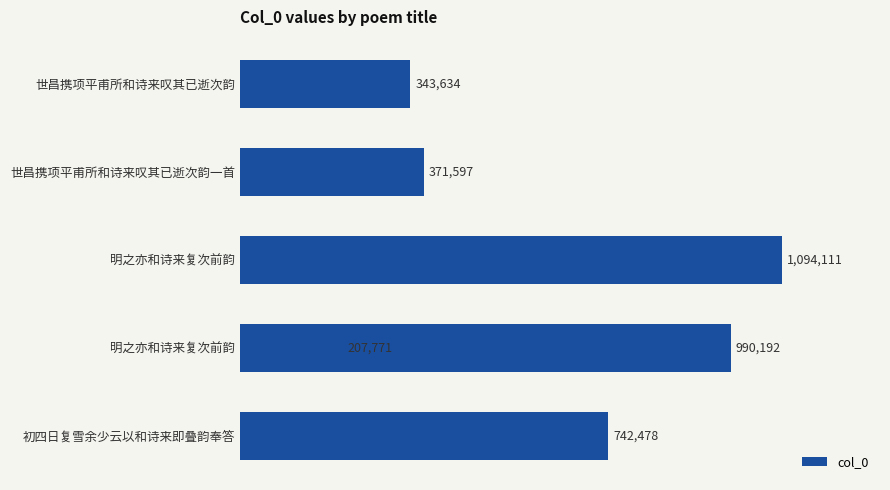

Does the chart contain stacked bars?

No